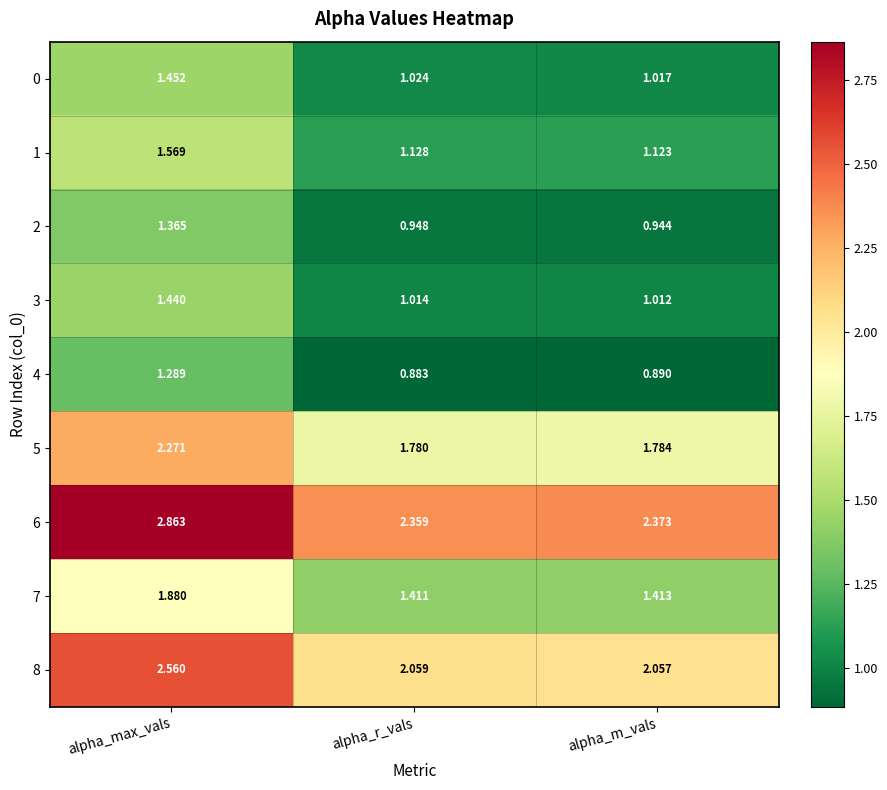

At alpha_r_vals, list the series in order from smallest to largest.

4, 2, 3, 0, 1, 7, 5, 8, 6